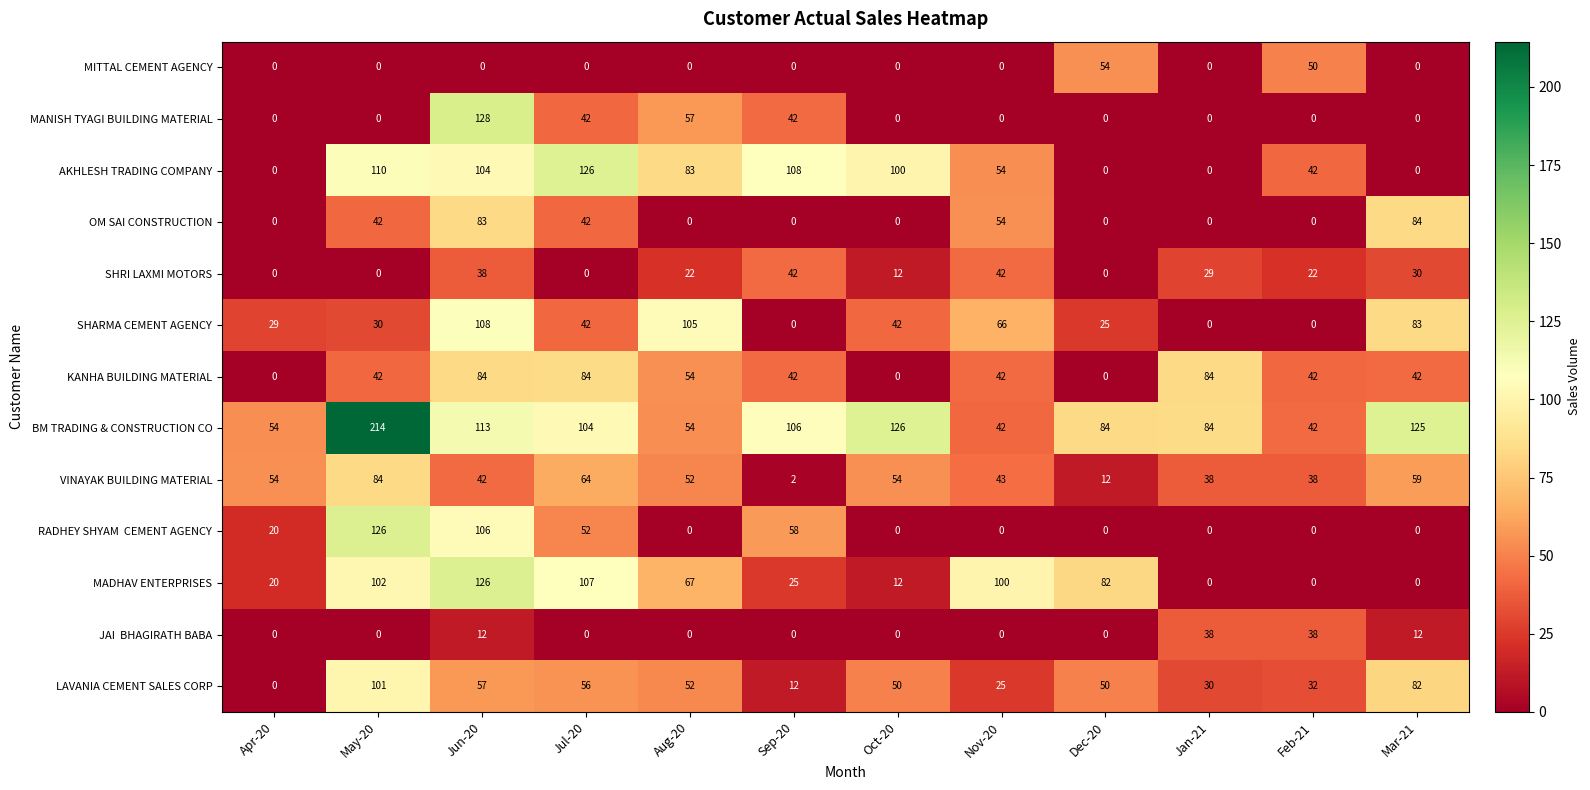

What is the difference between the SHARMA CEMENT AGENCY values at Nov-20 and Feb-21?

66